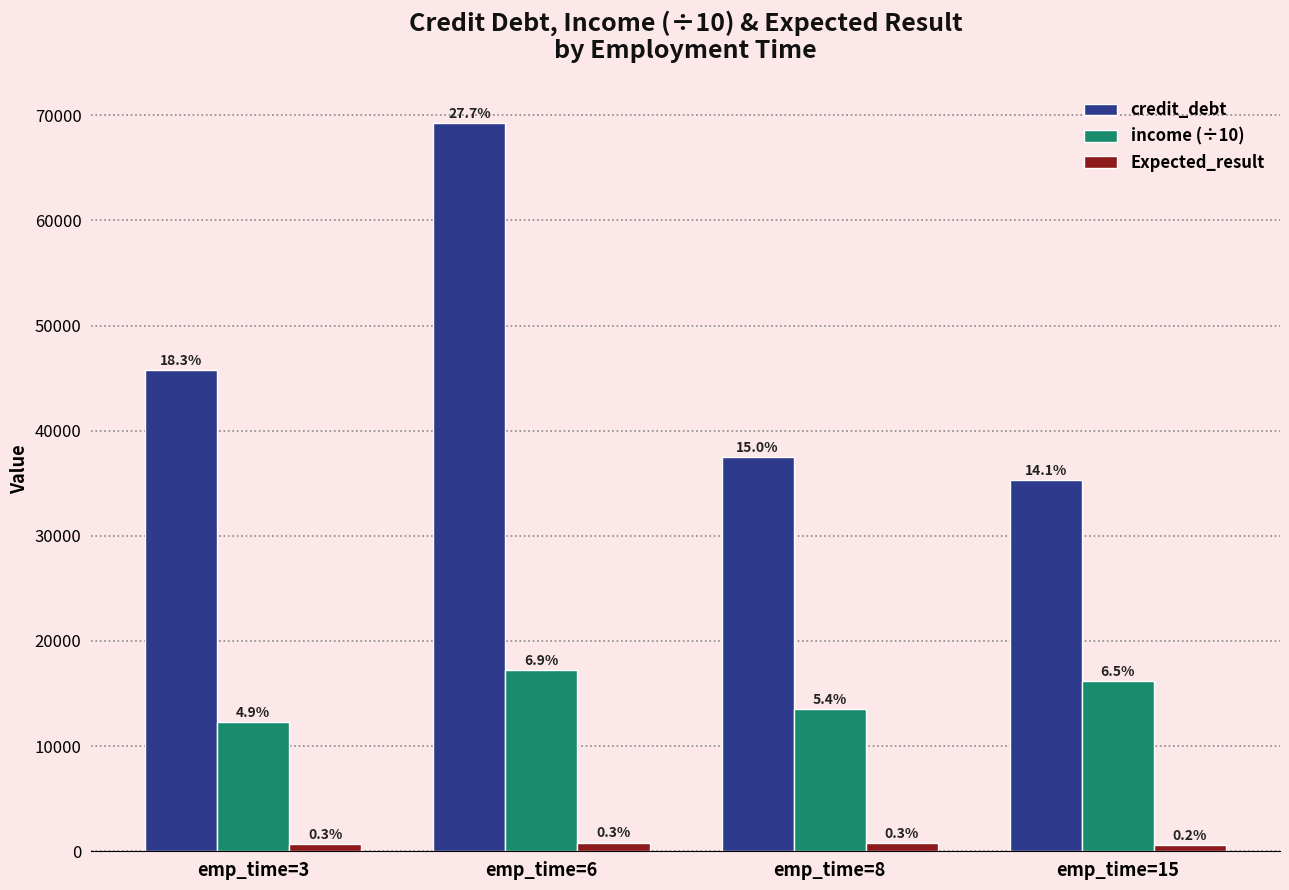

At which category is the sum across all series the highest?

emp_time=6